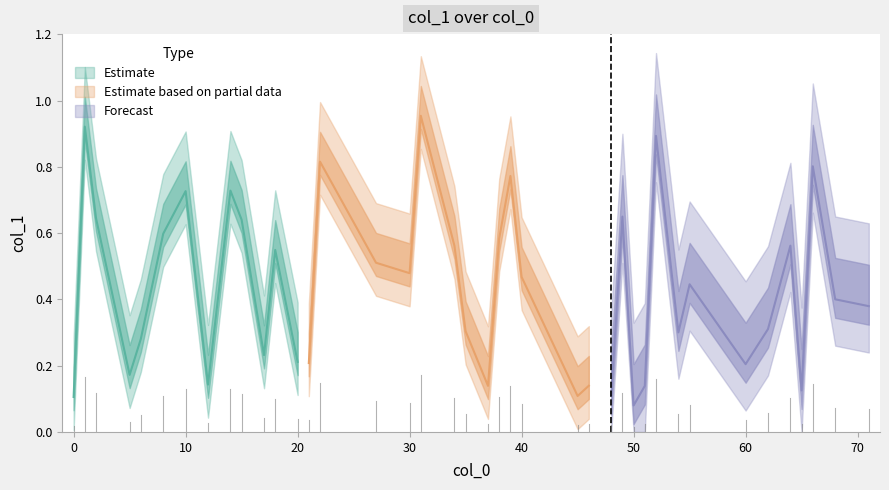

Does the chart have visible grid lines?

No